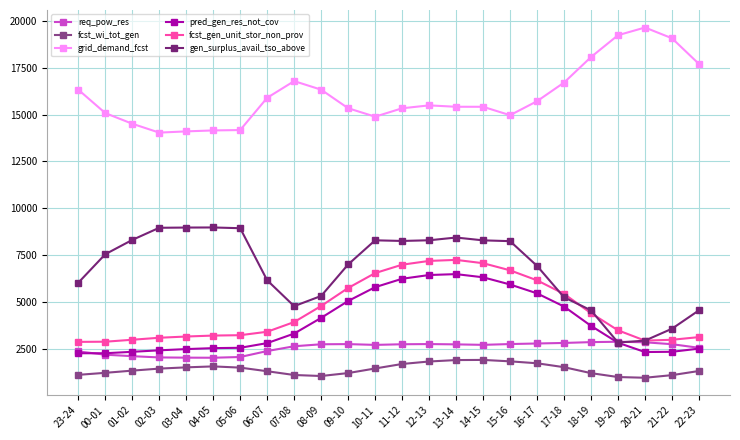

Is the value of grid_demand_fcst at 00-01 greater than the value of gen_surplus_avail_tso_above at 11-12?

Yes